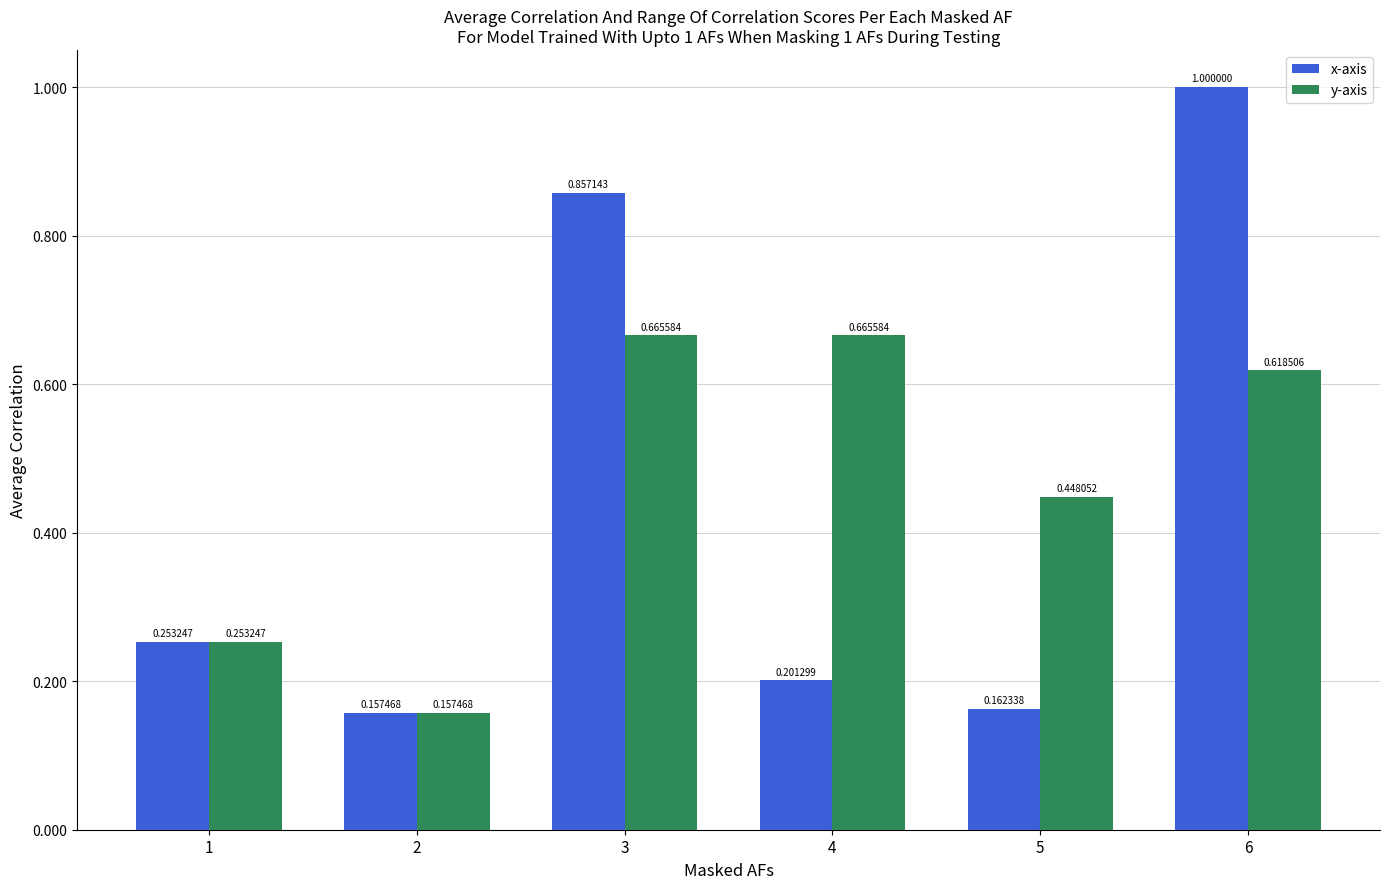

What is the difference between the second highest and minimum values in the y-axis series?

0.5